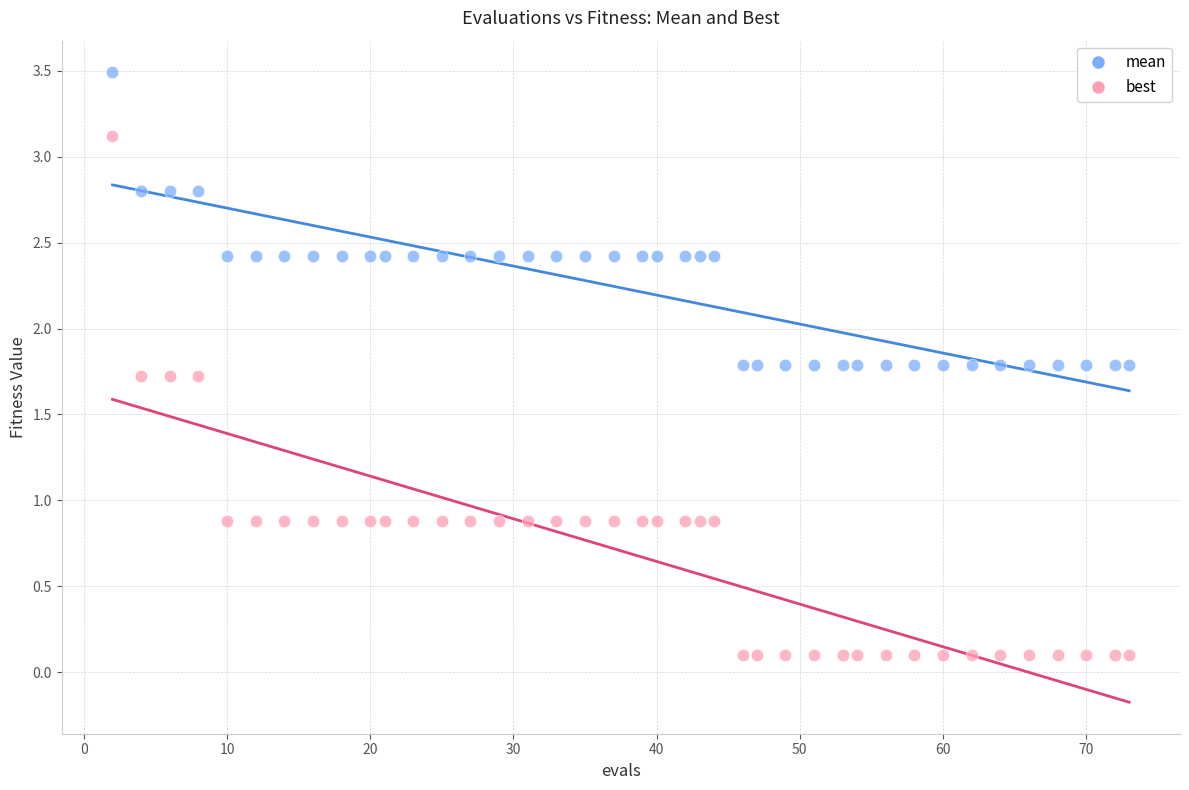

Which series reaches the maximum Y coordinate?

mean